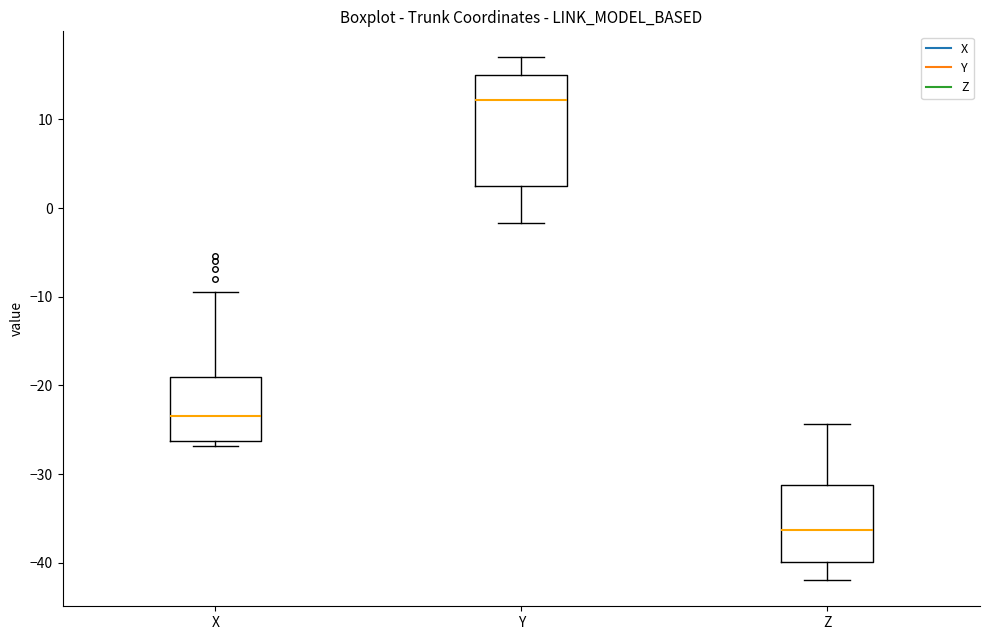

Where does the median line of the box for Z sit on the y-axis? The values are not printed on the chart, so give them approximately, as read against the axis.

-36